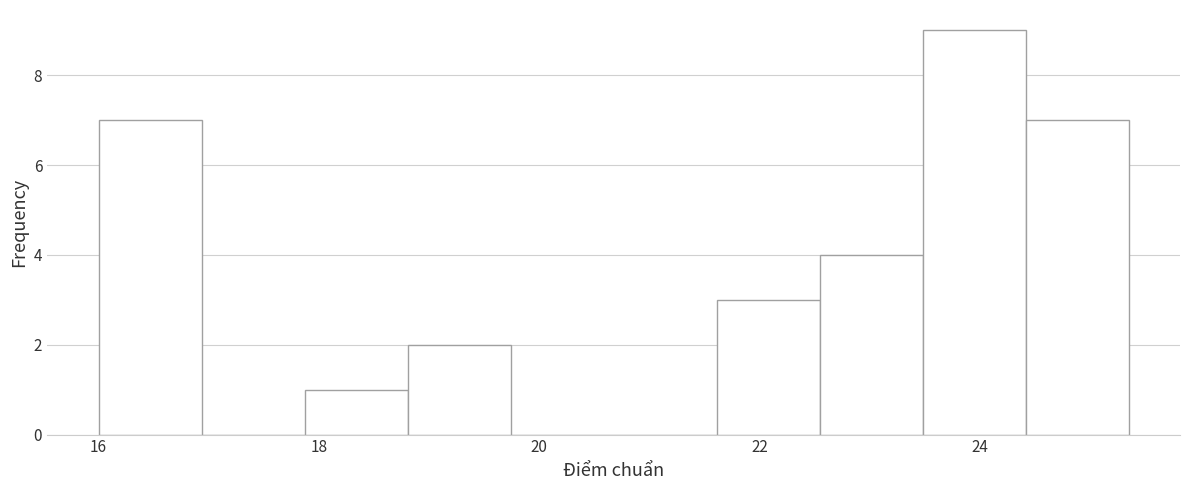

Which range on the x-axis has the tallest bar?

23.4 to 24.4